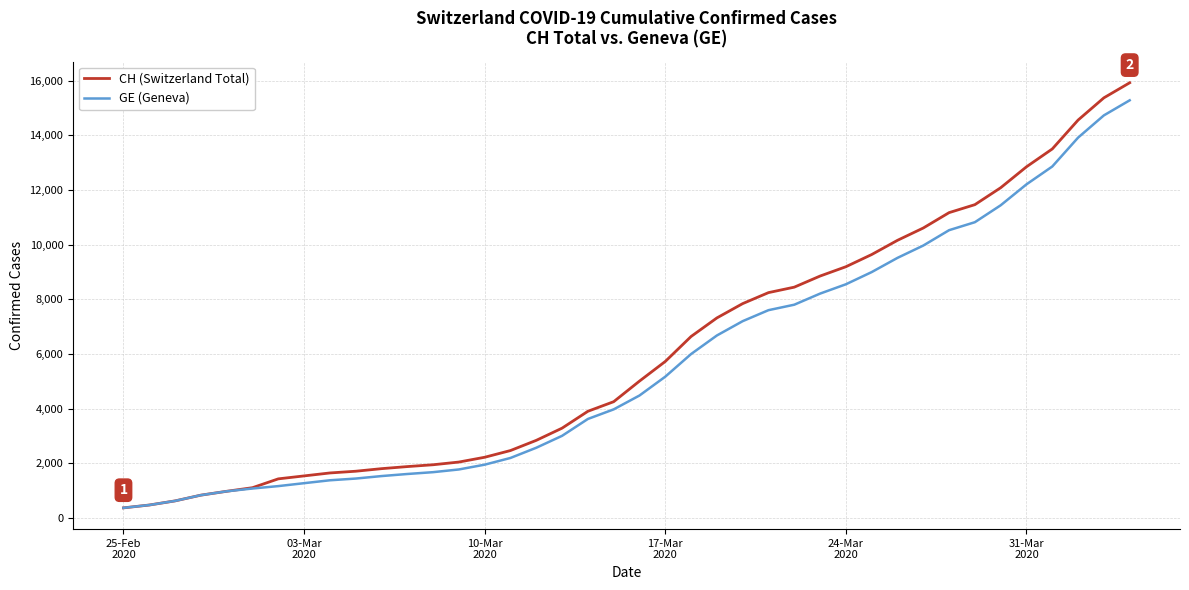

What is the maximum value shown in the chart?

15926